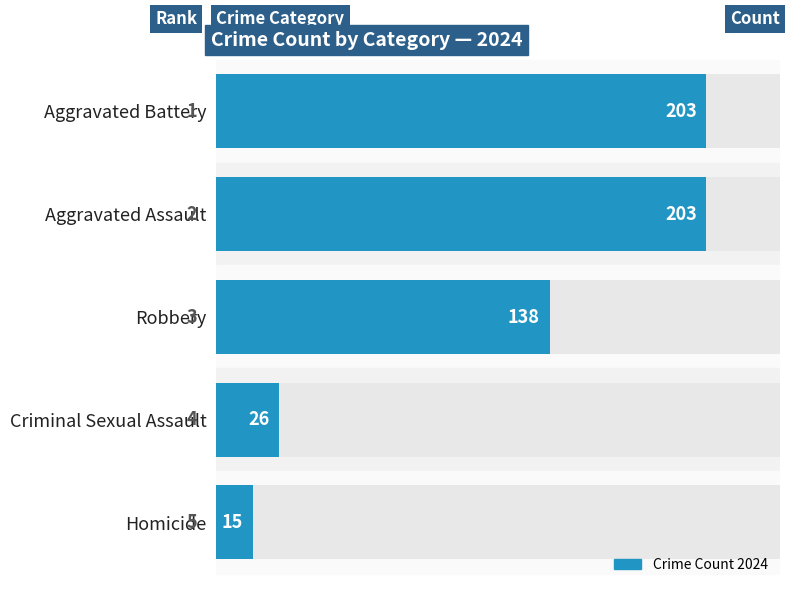

Is it true that the value at 50 is 84?

False